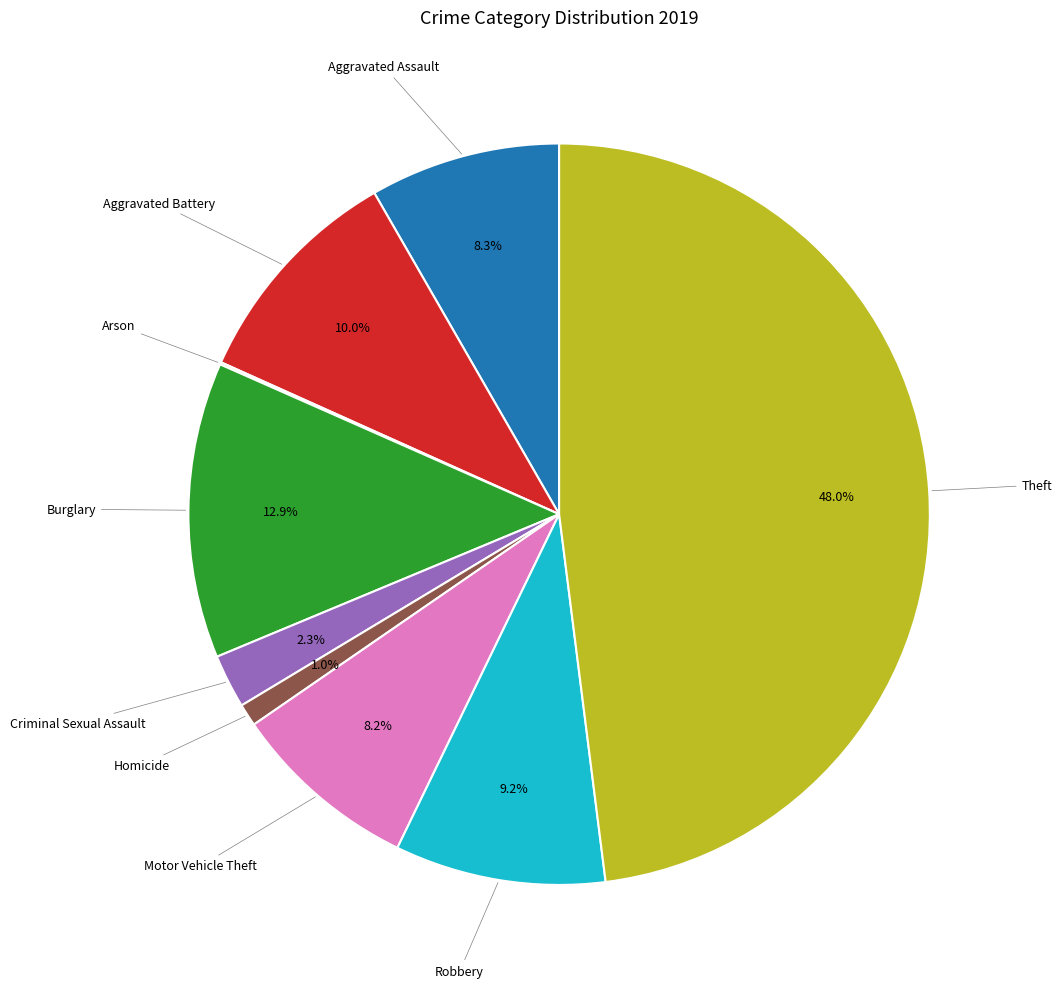

To the nearest percent, what is the difference between the largest and smallest slice percentages?

48%